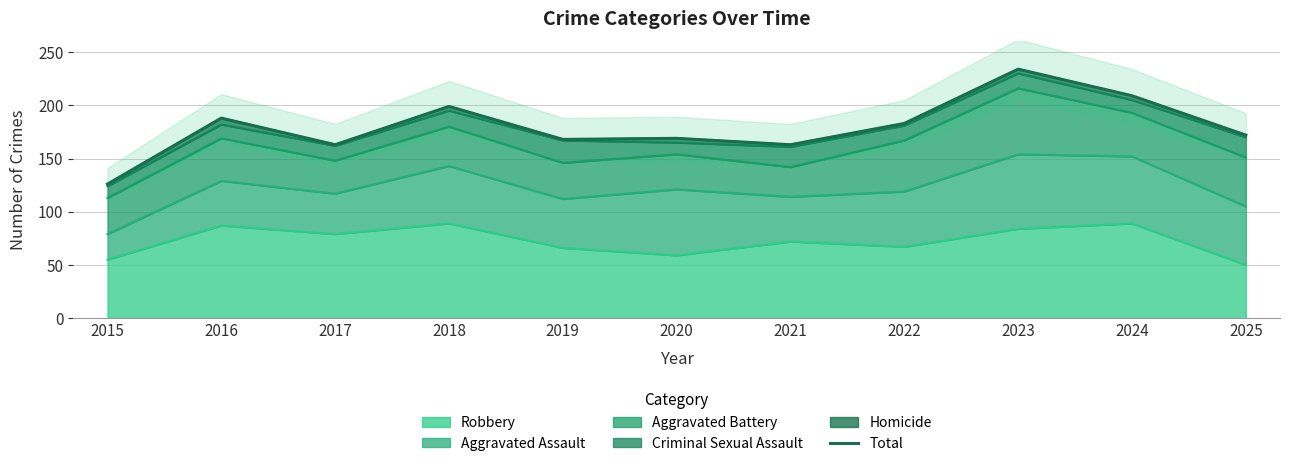

What is the maximum value shown in the chart?

234